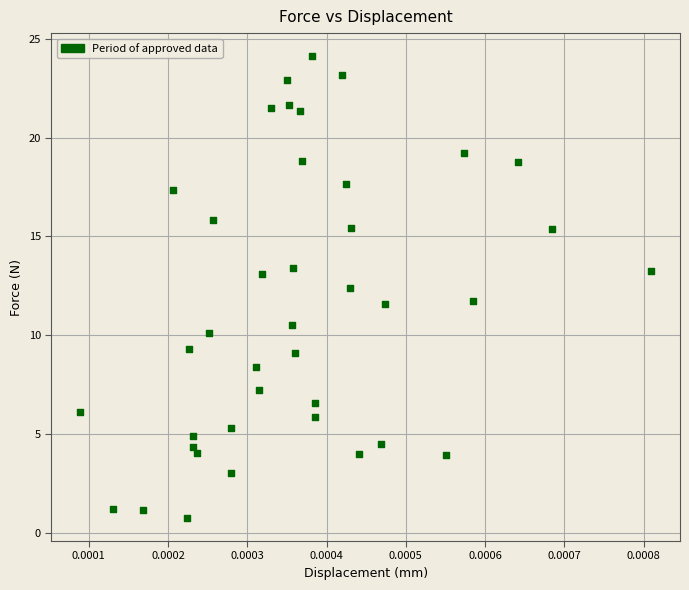

What is the range of Y values (max minus min)?

23.4